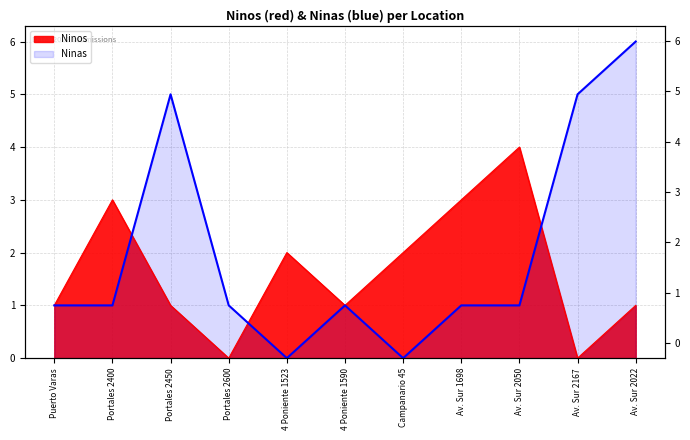

What is the sum of all Ninos values?

18